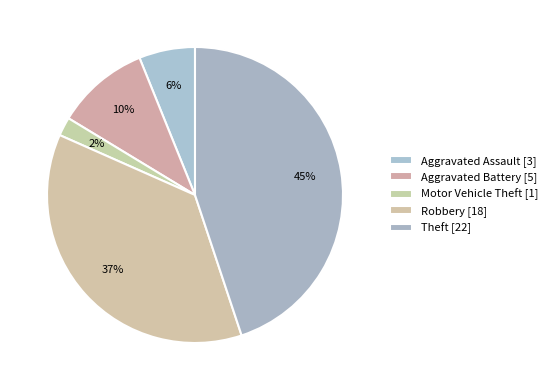

Count the number of slices in the pie.

5